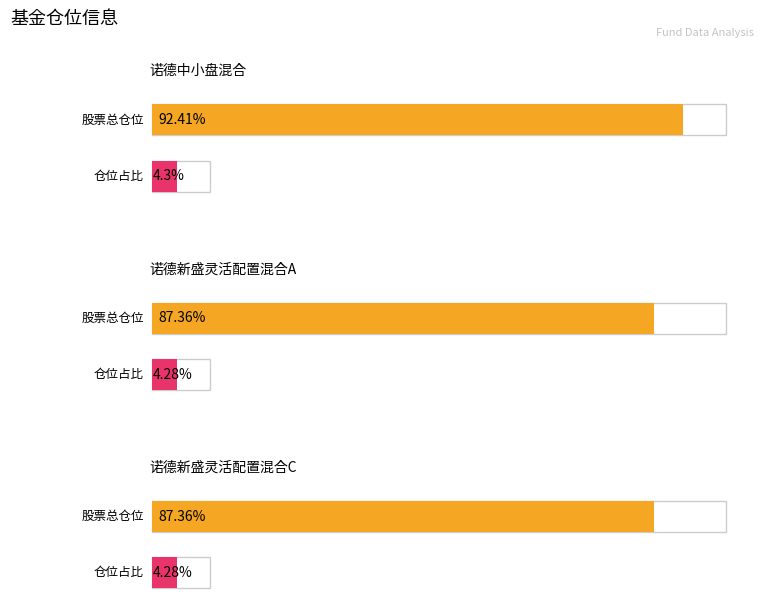

How many bars are there in total?

6